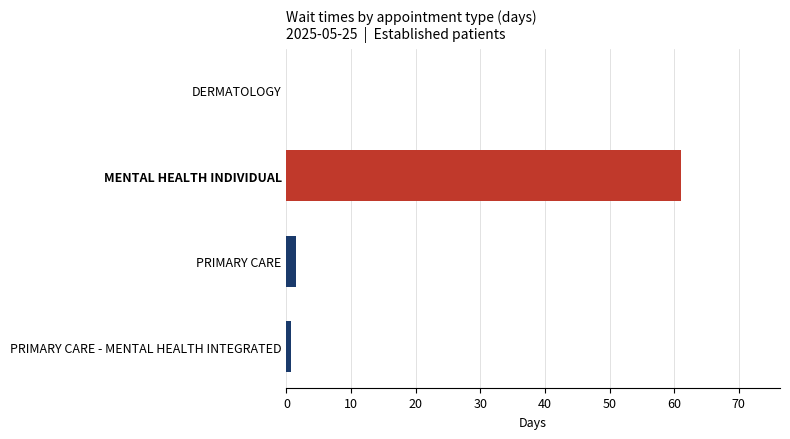

True or false: the data shows 61.1 at MENTAL HEALTH INDIVIDUAL.

True